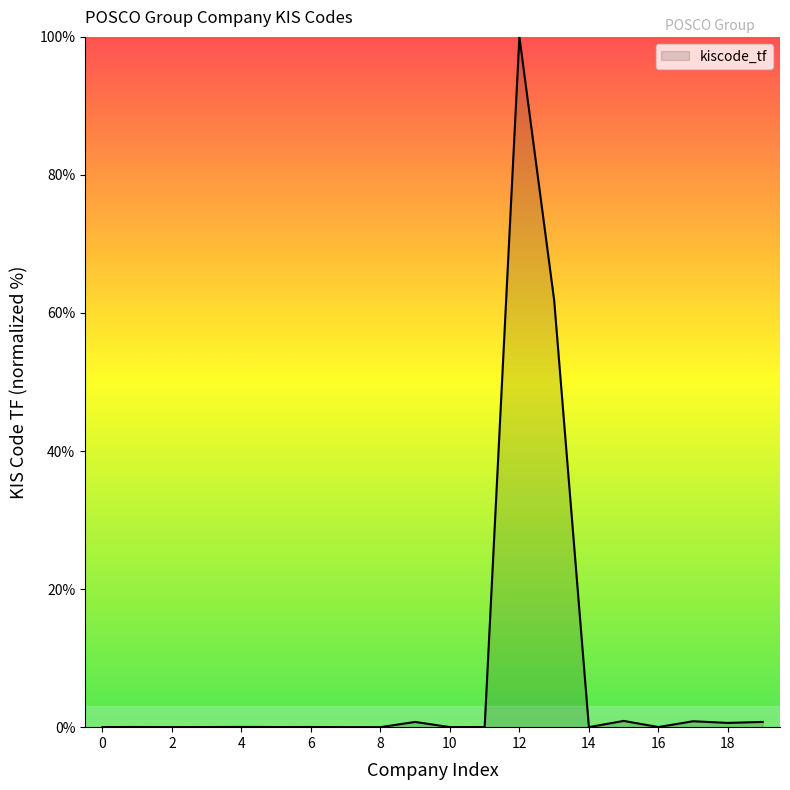

What is the greatest value displayed?

100.0